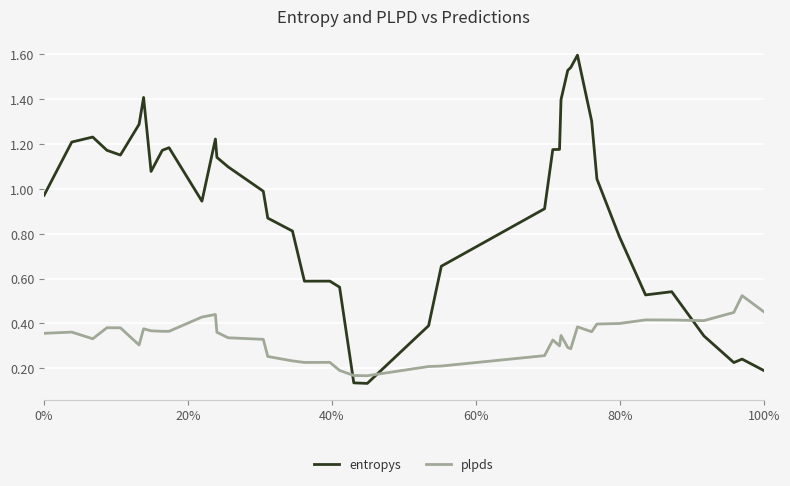

After their last crossing, which series has the higher values: entropys or plpds?

plpds